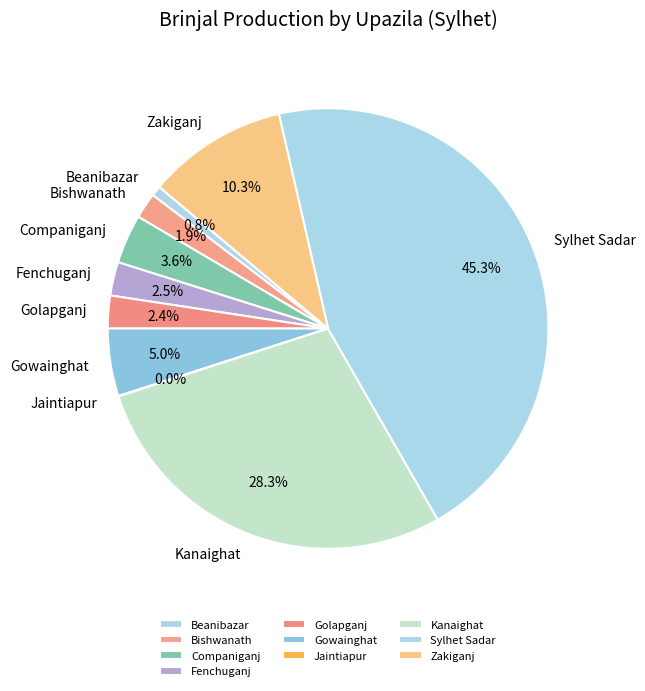

What is the largest slice in the pie chart?

Sylhet Sadar